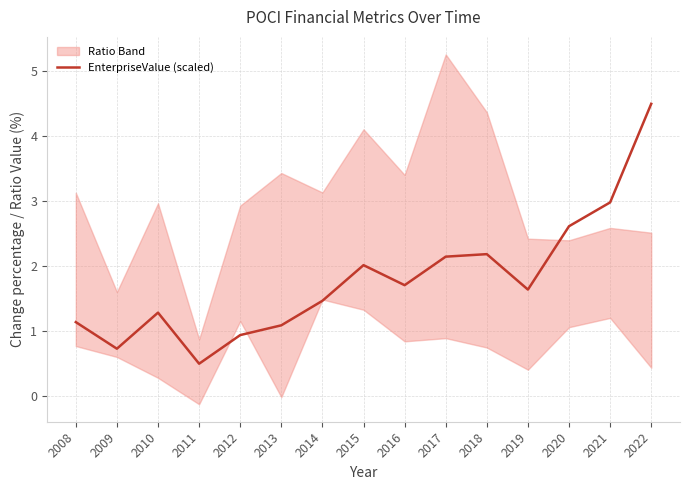

Where is the first local maximum?

2010